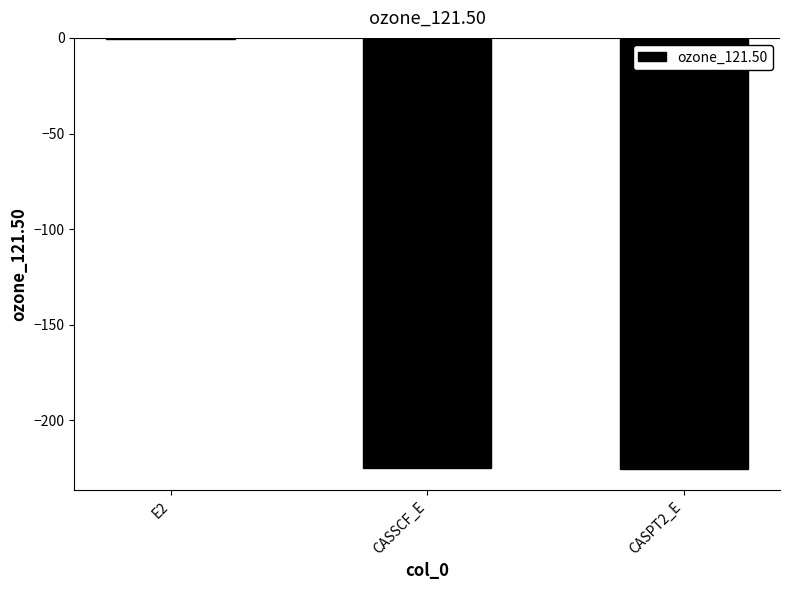

Are the bars horizontal?

No